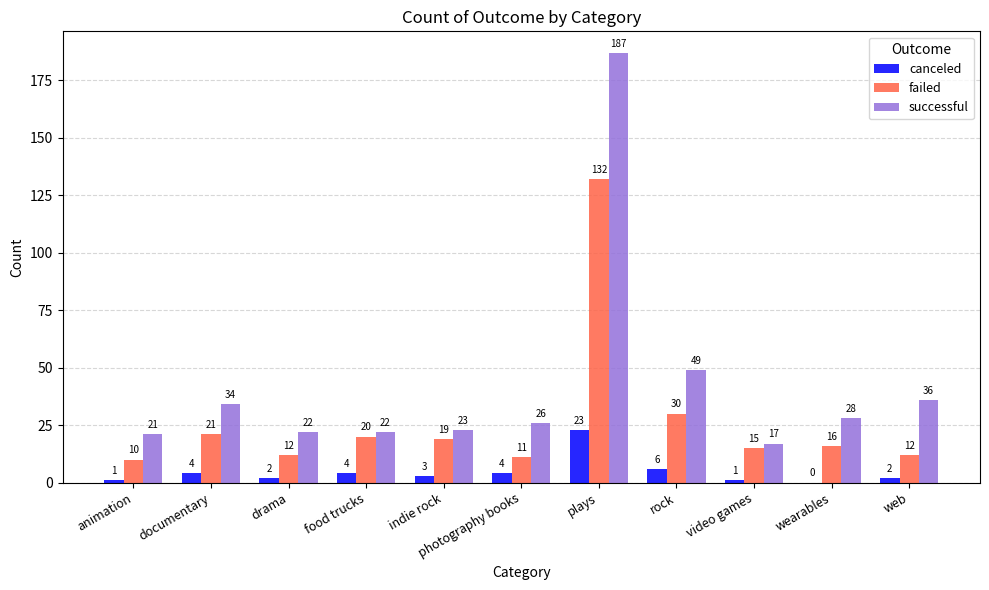

What is the total value across all series at wearables?

44